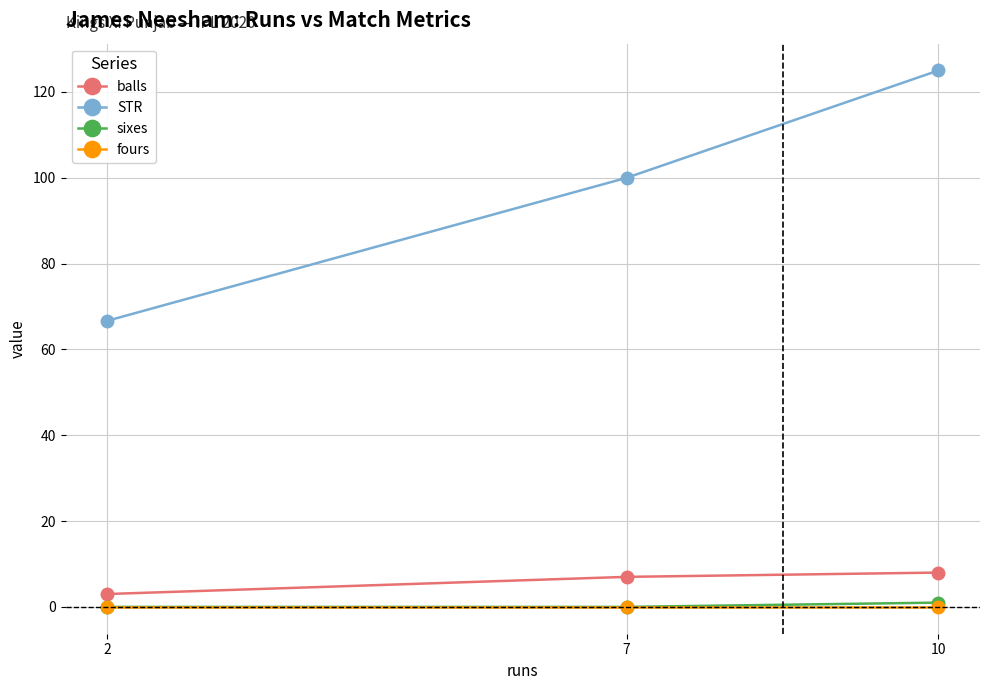

What is the difference between the maximum and second lowest values in the sixes series?

1.0